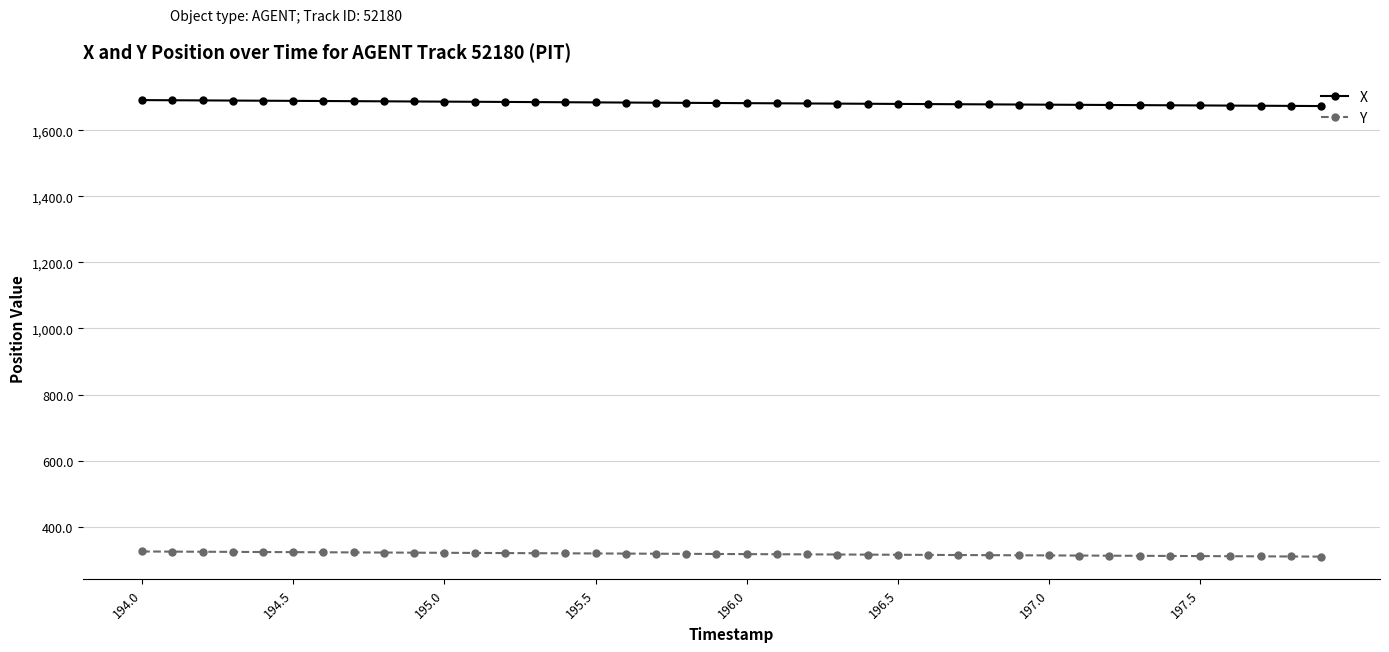

Does the chart display data point markers on the line(s)?

Yes